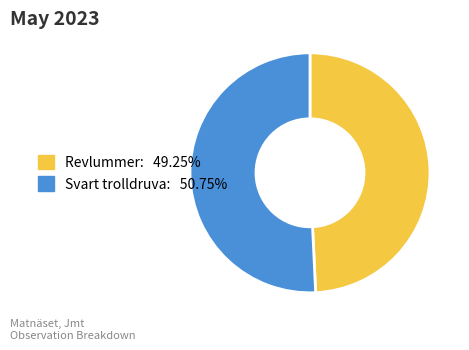

Is there a majority slice in this chart?

Yes